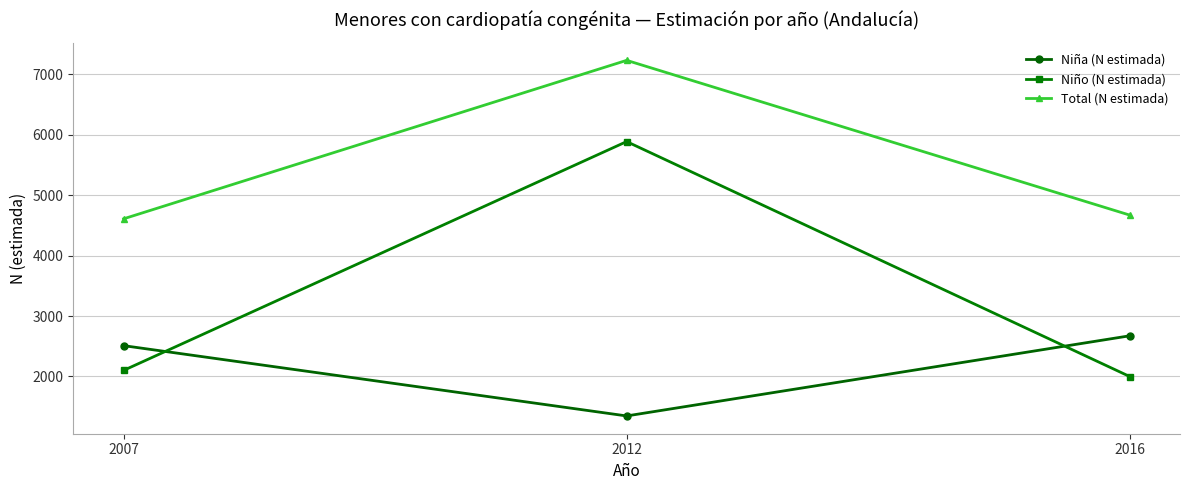

Is it true that Total (N estimada) equals 1683 at 2016?

False